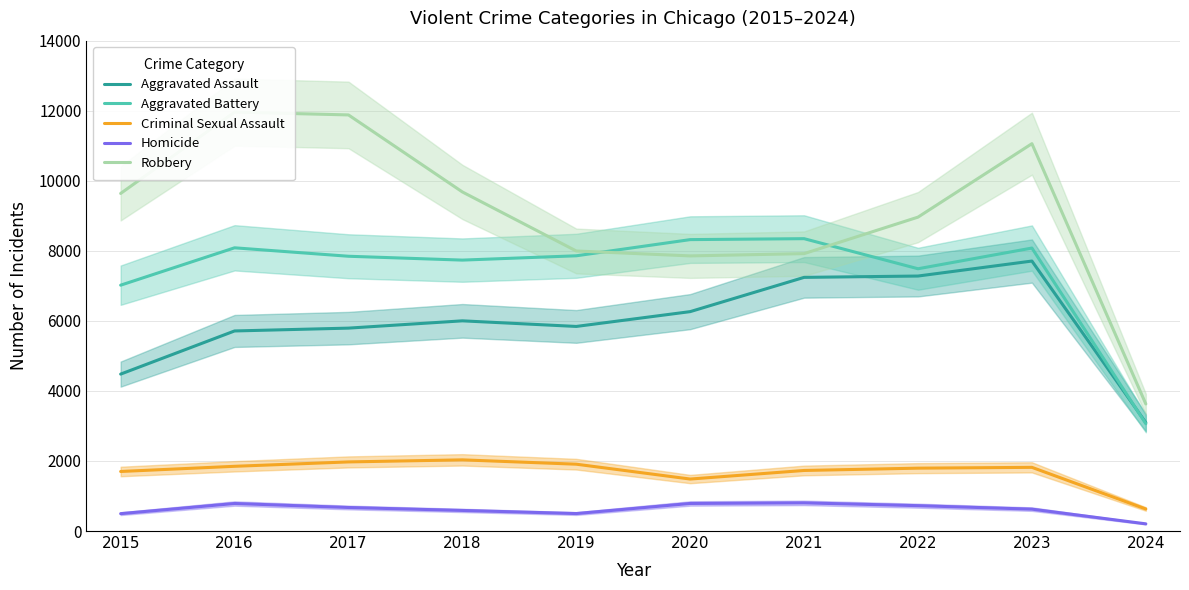

The value of Robbery at 2020 is 3753. True or false?

False